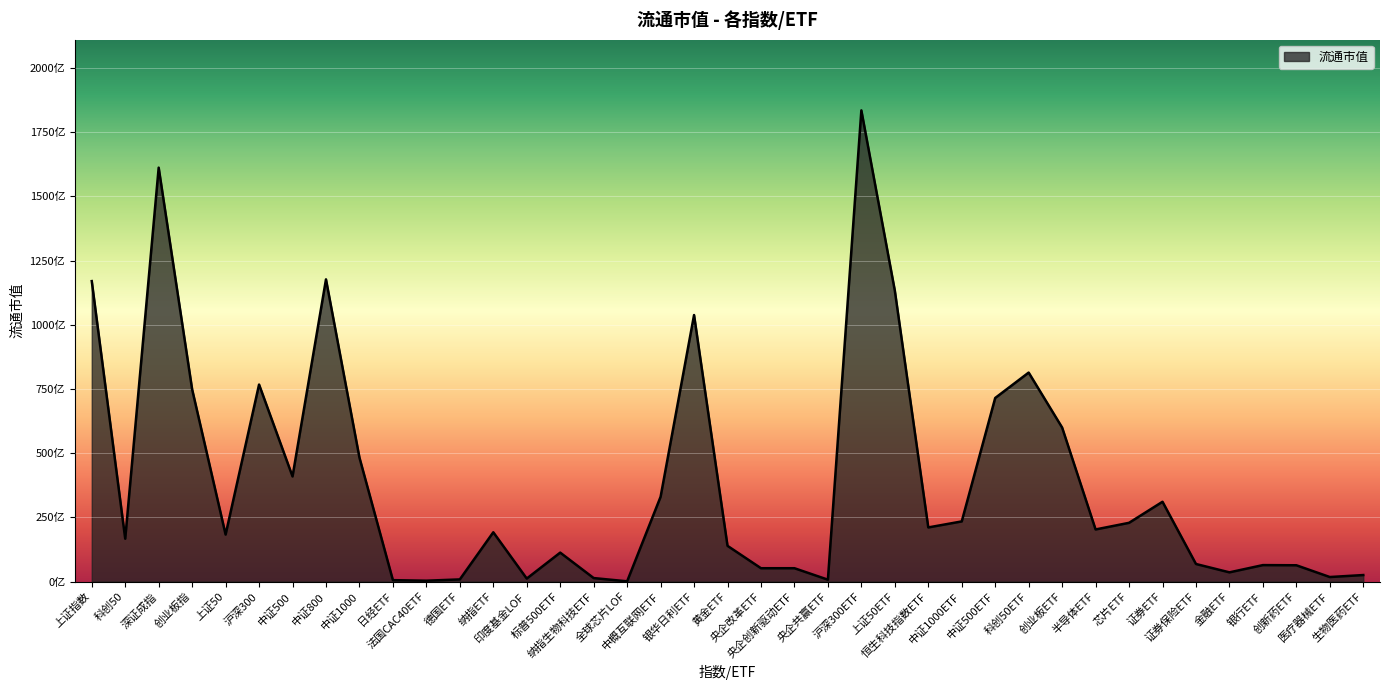

What position from the left is 创新药ETF?

37